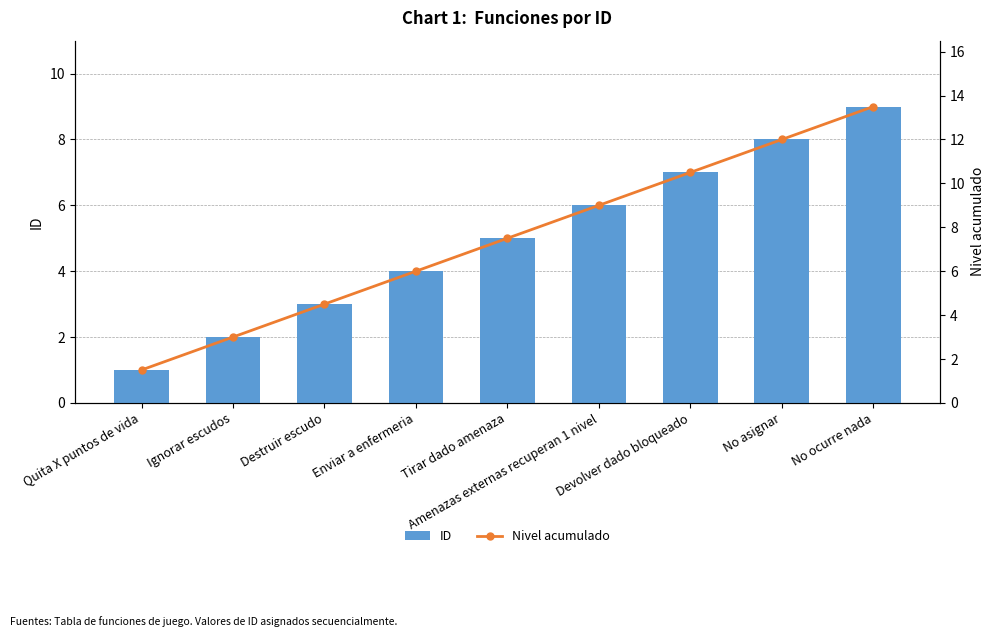

Is it true that Nivel acumulado equals 8.8 at Enviar a enfermeria?

False